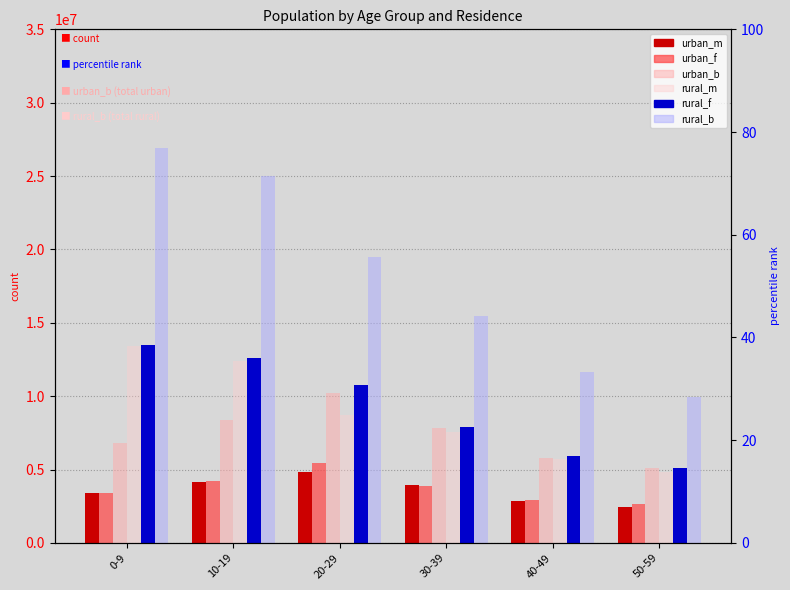

How many rural_m values are between 5743210 and 12378251?

4